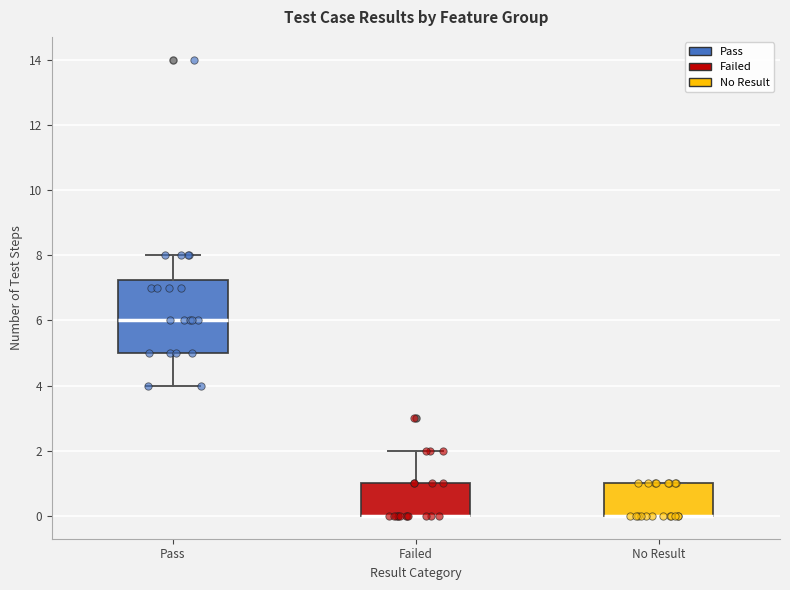

Comparing the boxes themselves (not the whiskers), which one is the tallest?

Pass